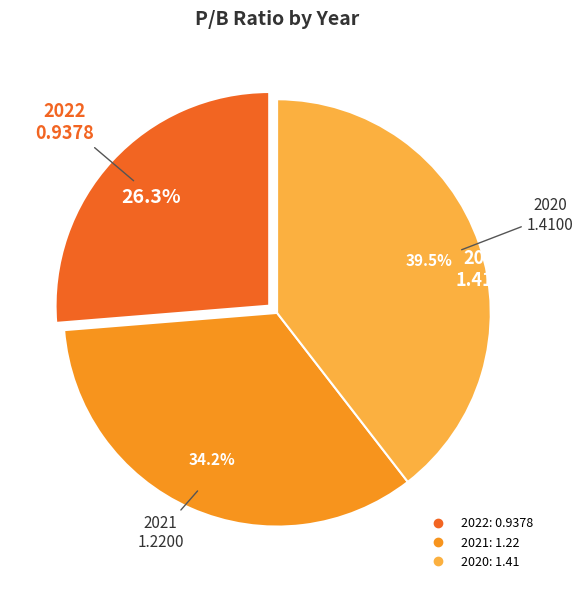

What portion of the pie excludes 2021?

65.8%